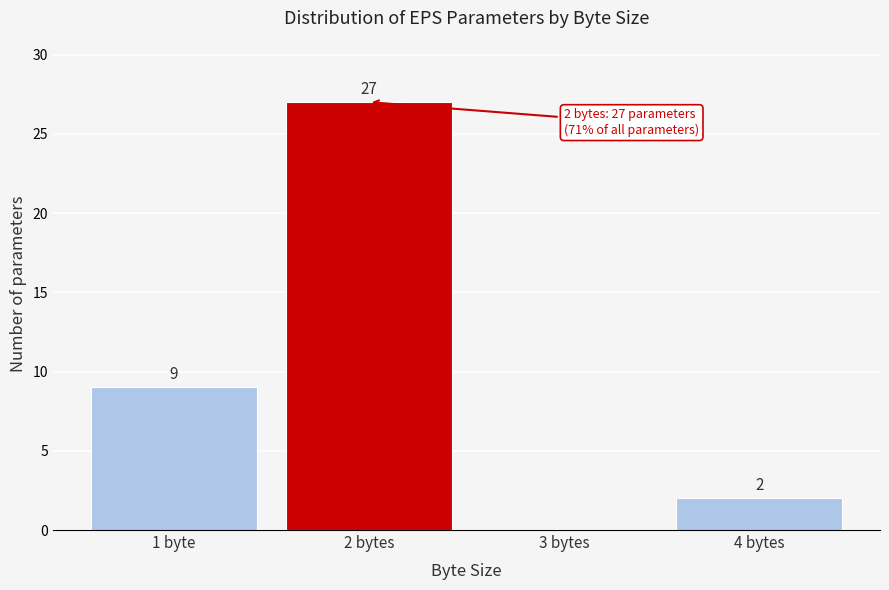

Reading right to left, list all the values displayed in this chart.

4 bytes=2	3 bytes=0	2 bytes=27	1 byte=9